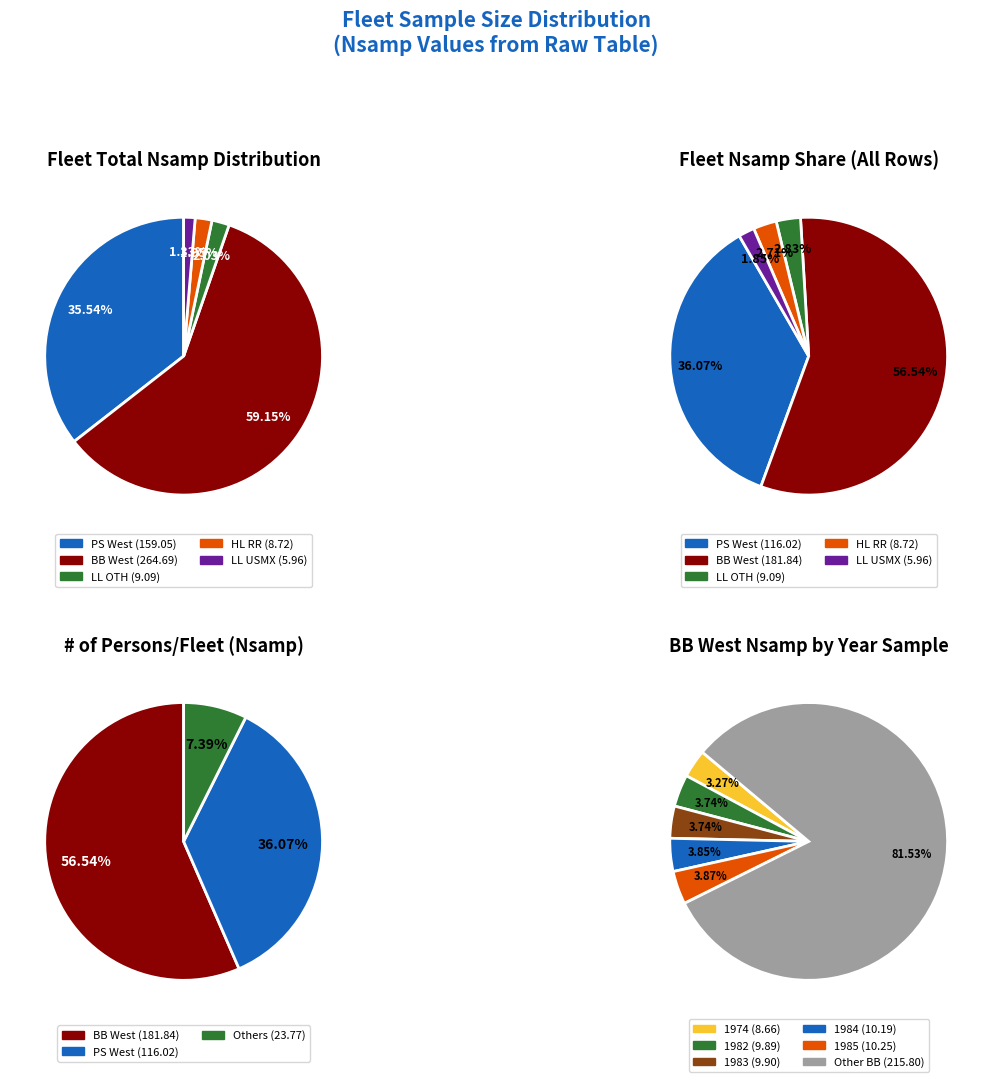

What percentage is the BB West 1974 slice, to the nearest percent?

3%